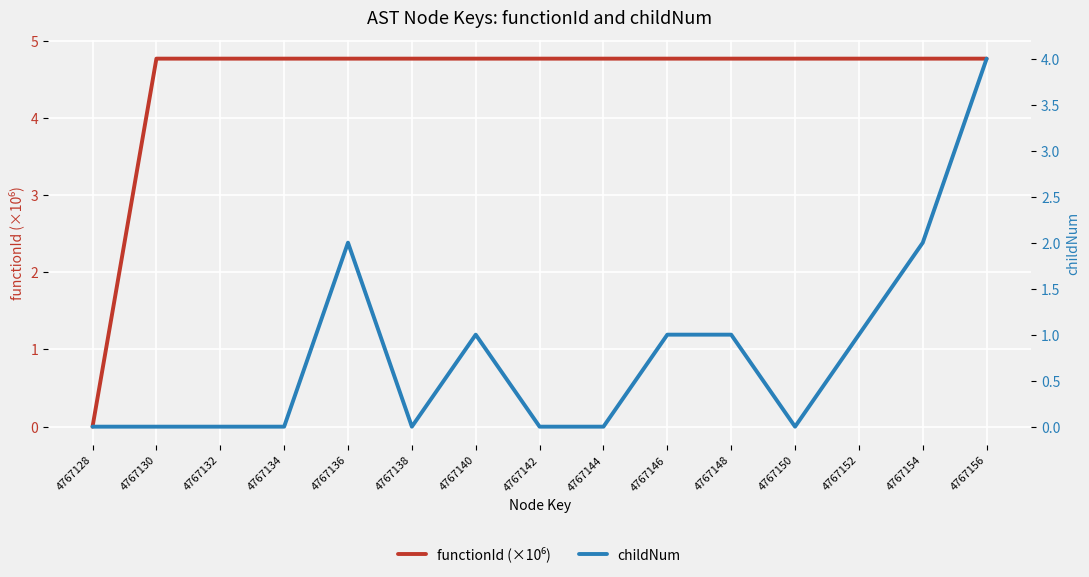

Is the value of childNum at 4767134 greater than the value of functionId (×10⁶) at 4767134?

No